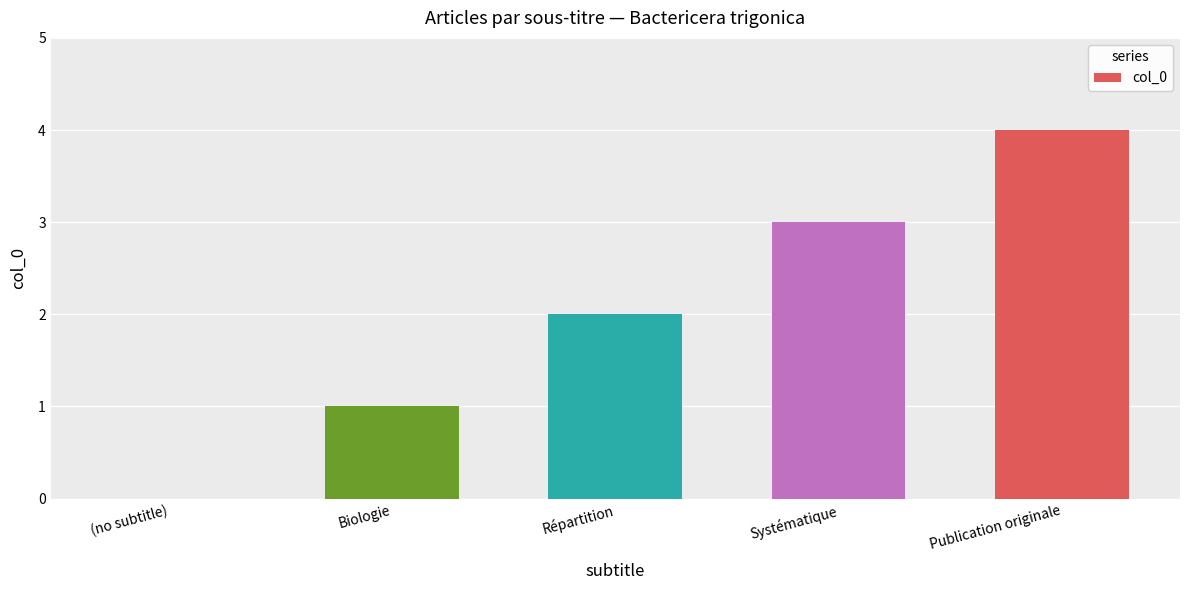

What is the average value?

2